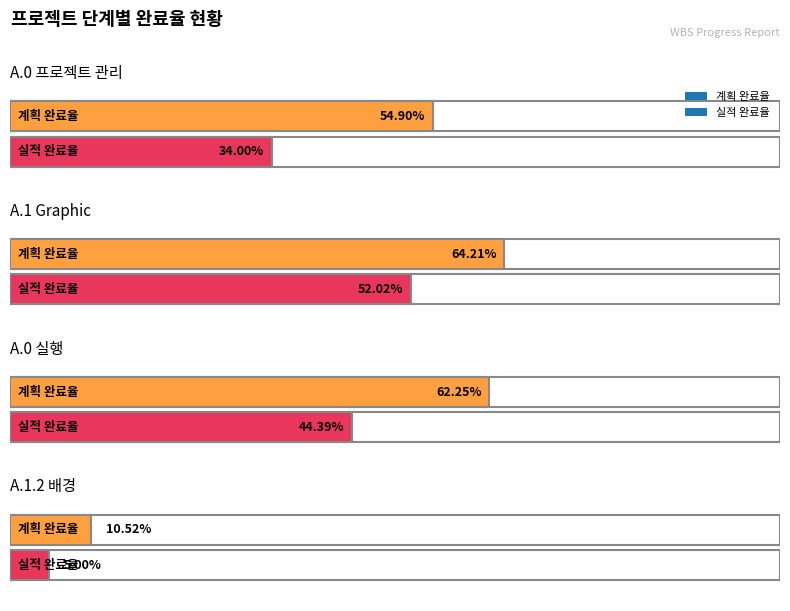

How many groups of bars are there?

4